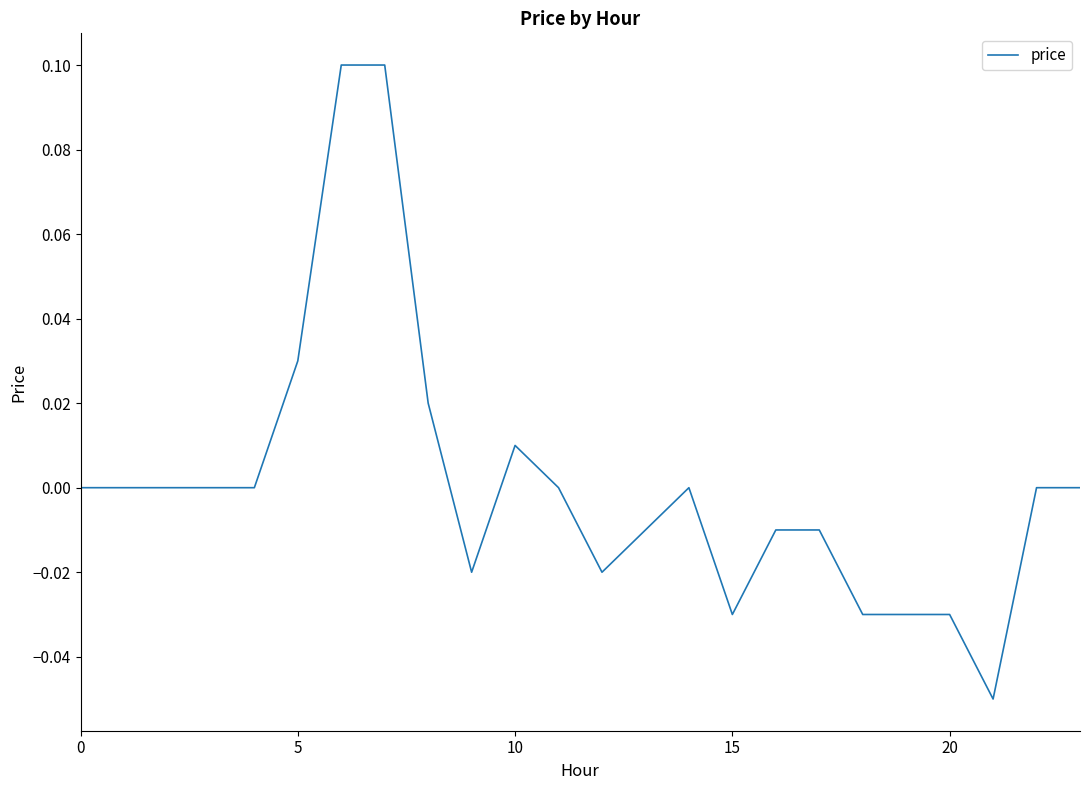

Is this an area chart (filled region under the line)?

No